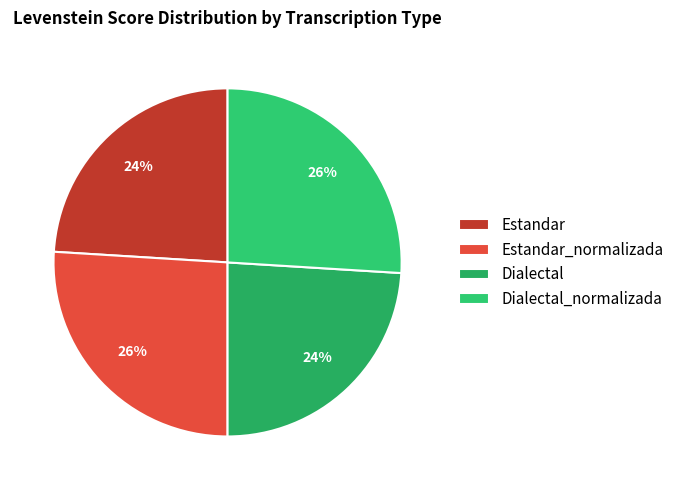

How many segments does this pie chart have?

4